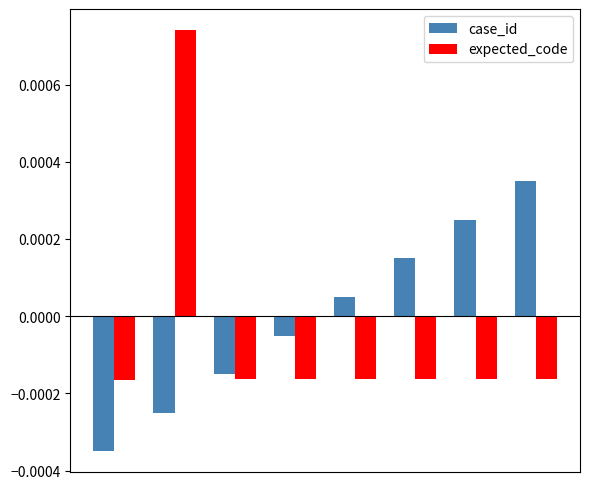

Count the number of categories in the chart.

8